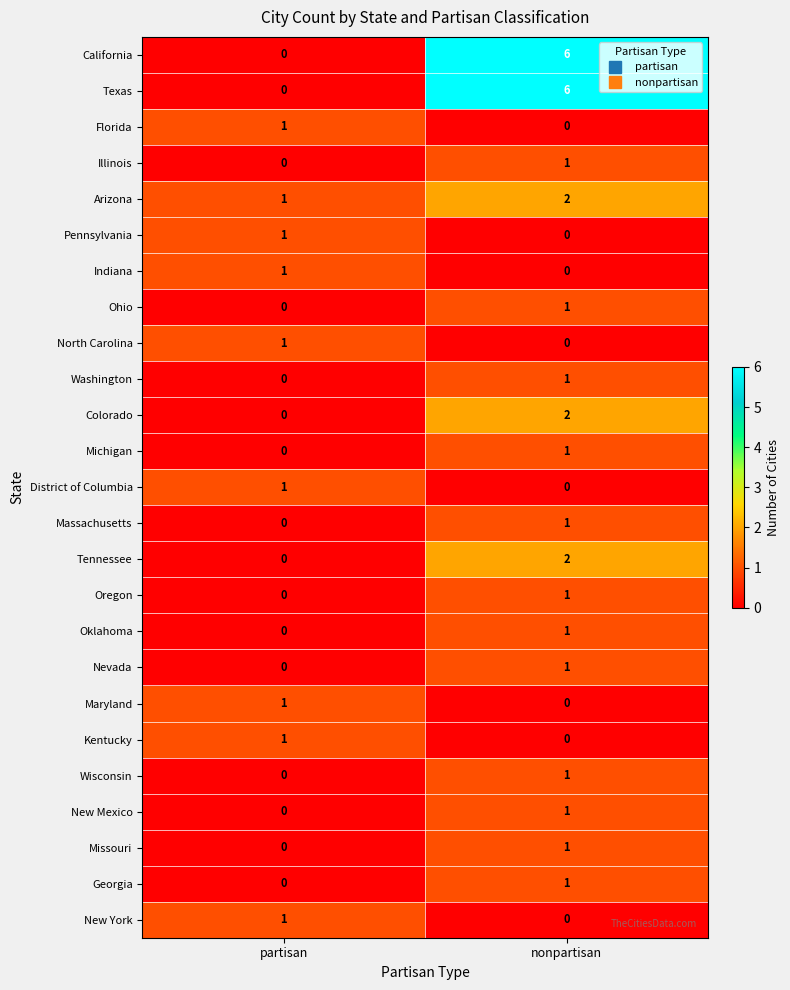

True or false: Kentucky has a value of 1 at partisan.

True